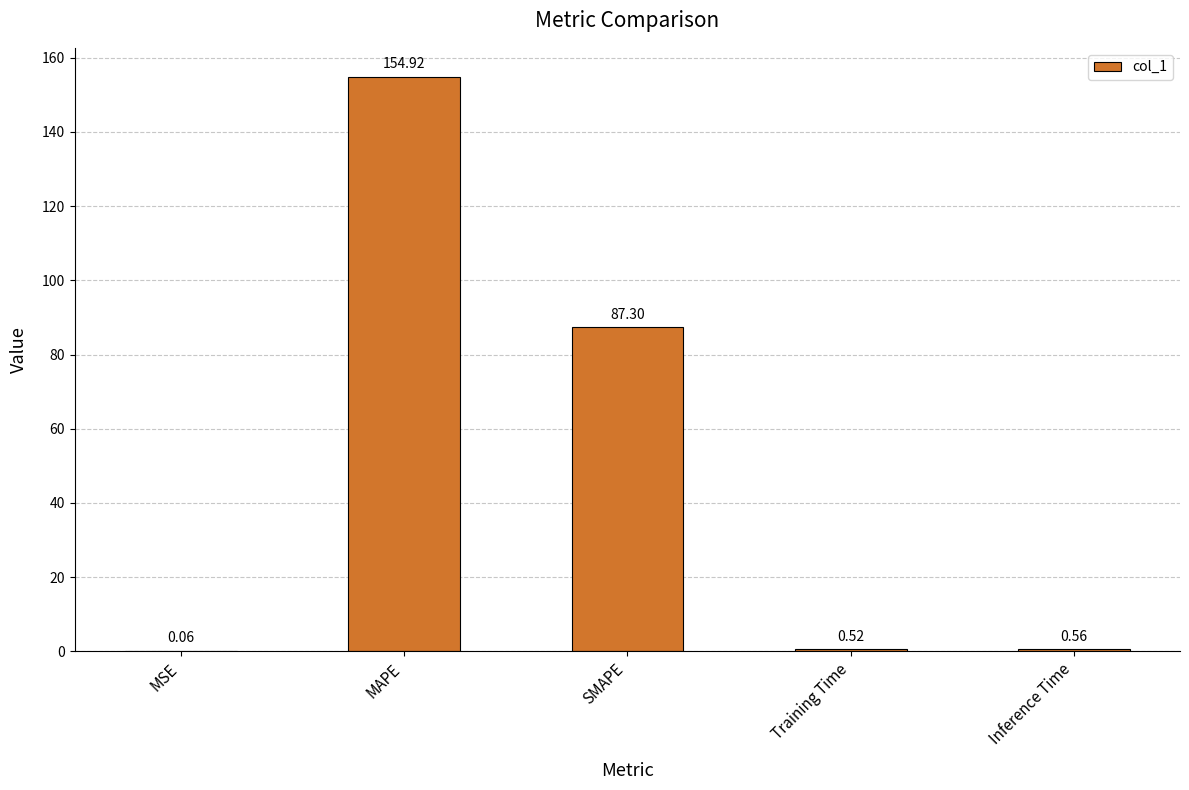

What is the sum of the values at Training Time and SMAPE?

87.8